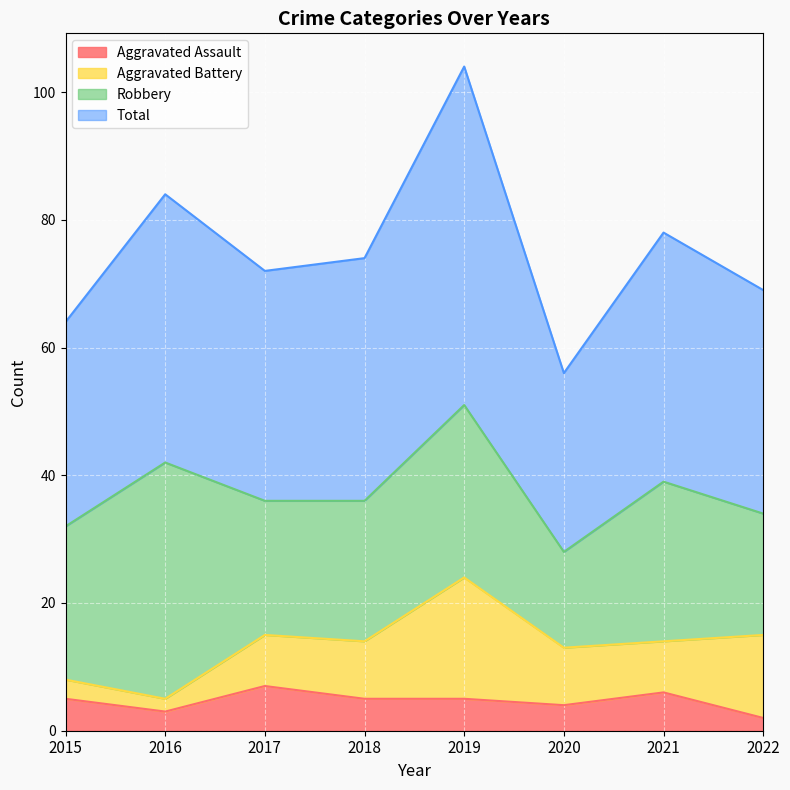

How many data points in Total are above 74?

3